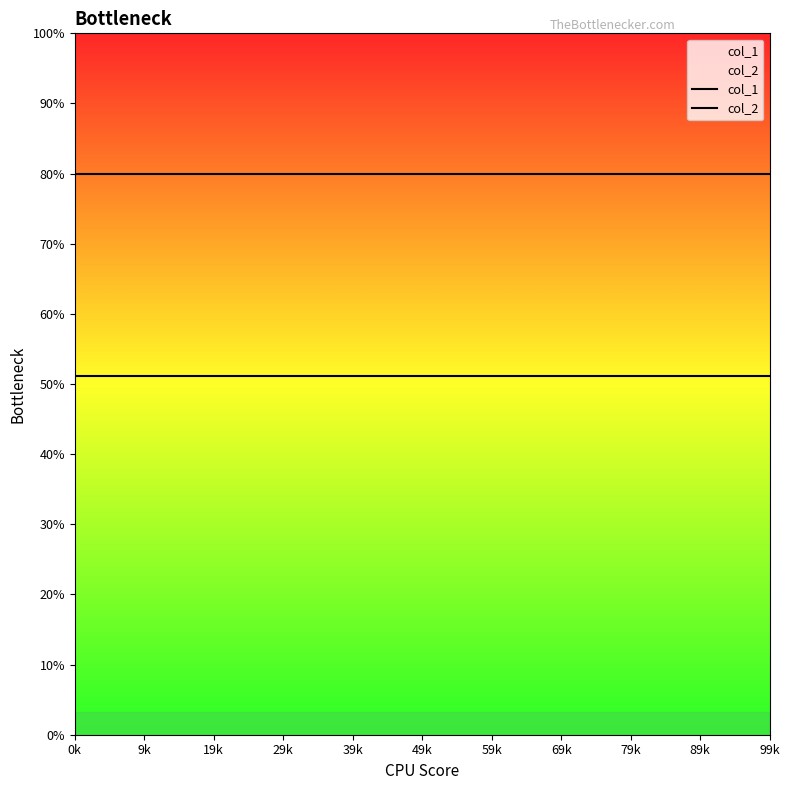

Does the chart have visible grid lines?

No